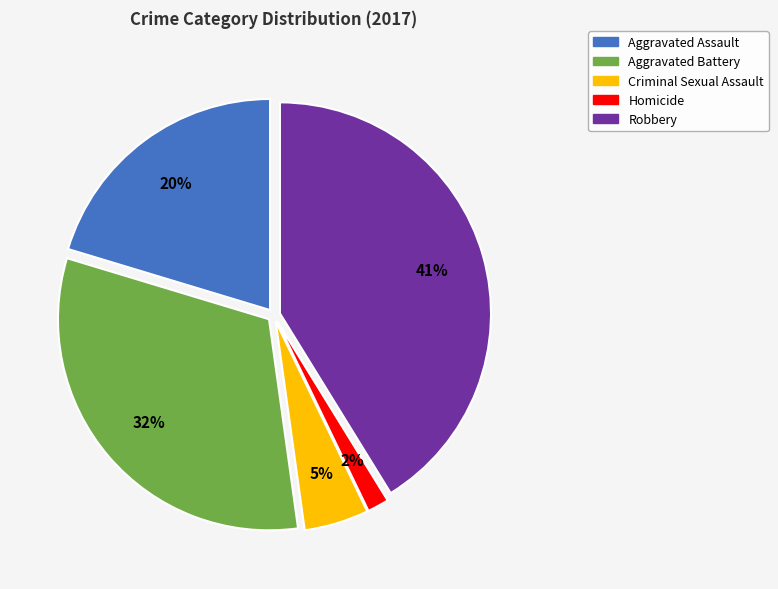

How many slices are in this pie chart?

5